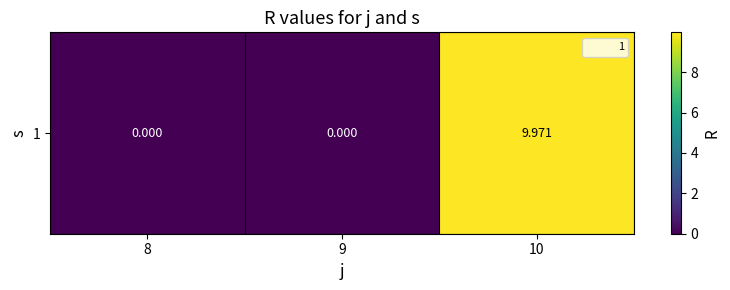

List the labels in order of value, smallest first.

8, 9, 10